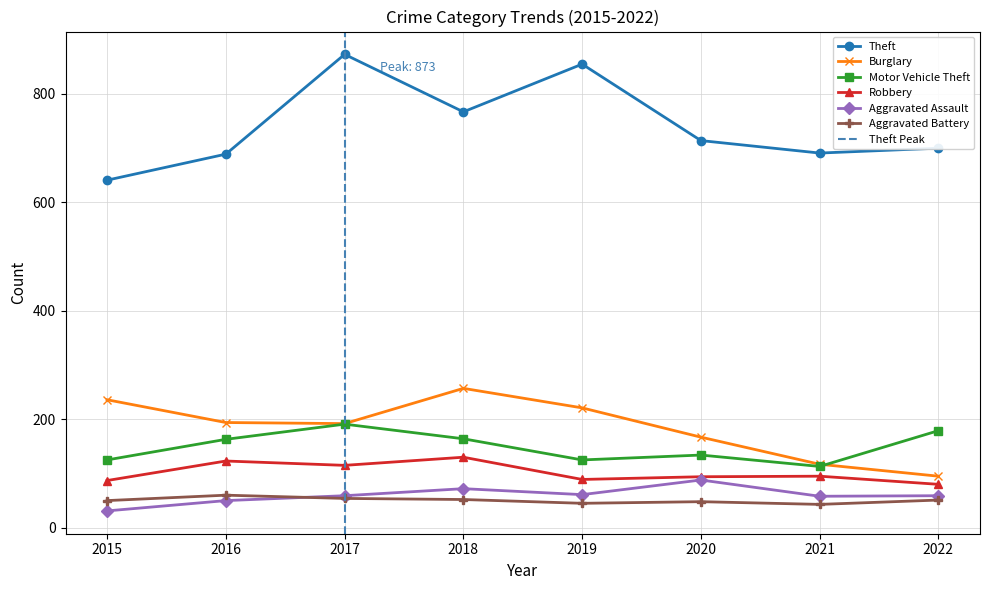

What is the difference between the highest and lowest values at 2015?

610